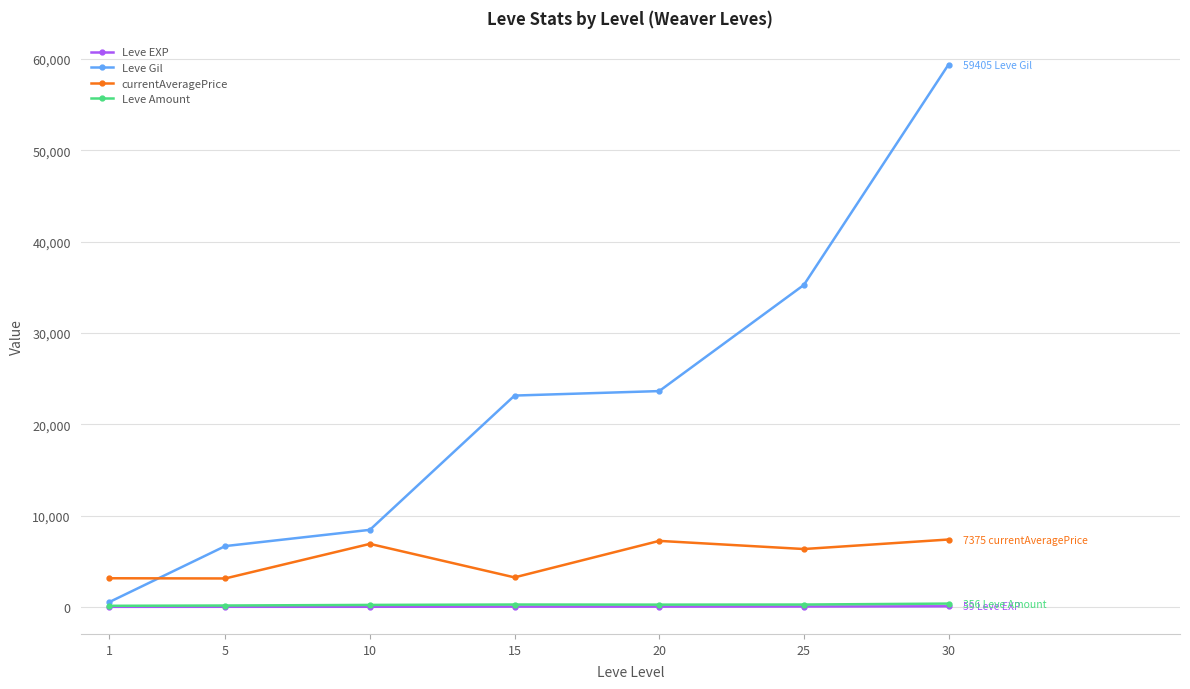

How many categories are shown in the chart?

7